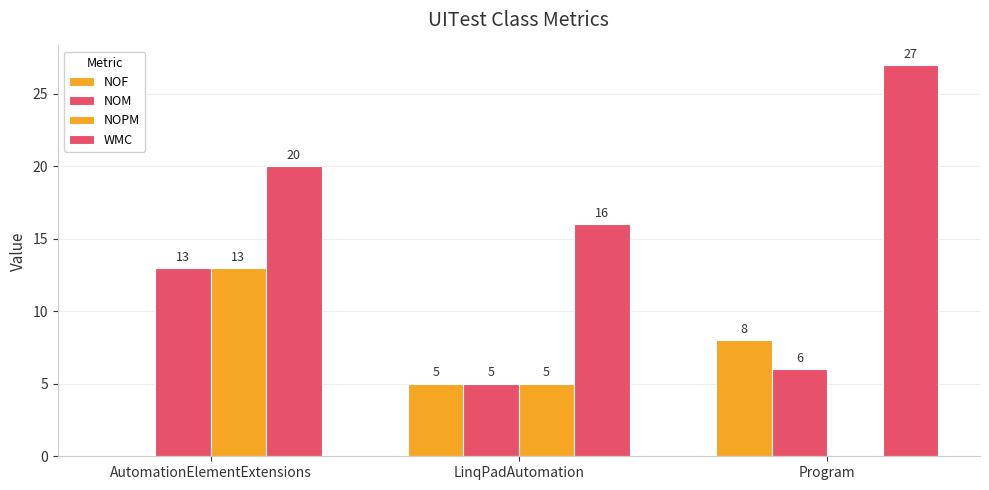

Does the chart contain stacked bars?

No